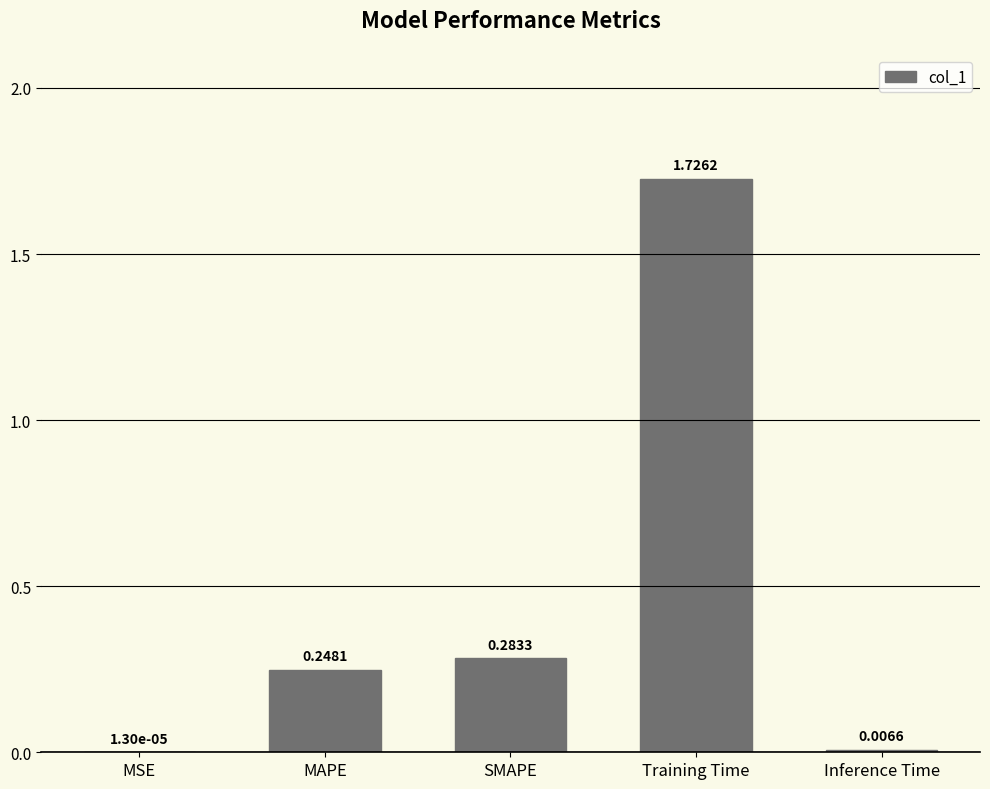

Which label corresponds to the largest value in the chart?

Training Time